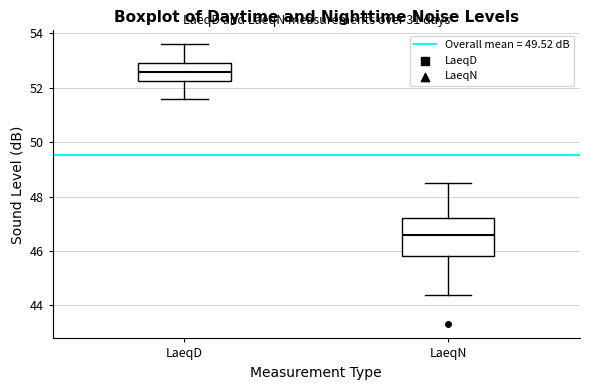

Which box has the lowest median line?

LaeqN